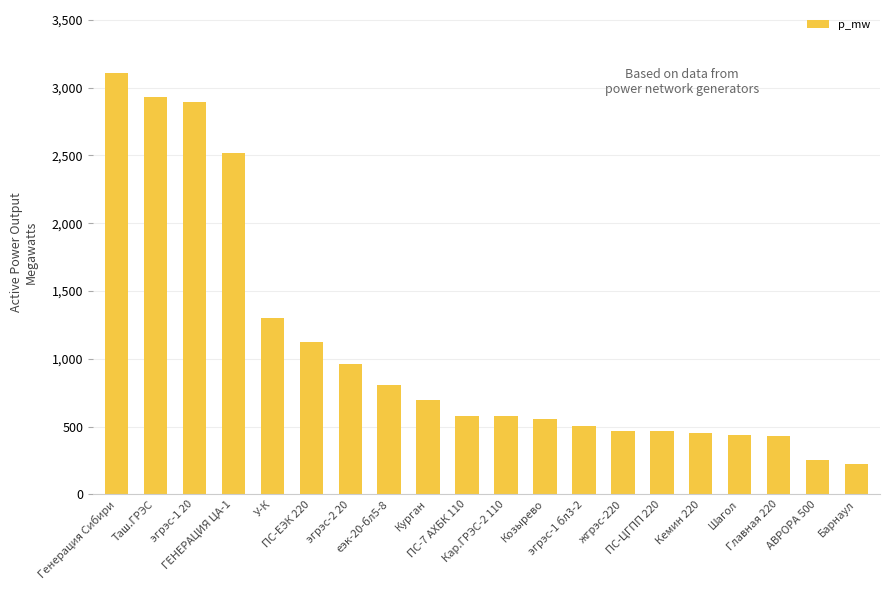

What is the difference between the maximum and minimum values?

2883